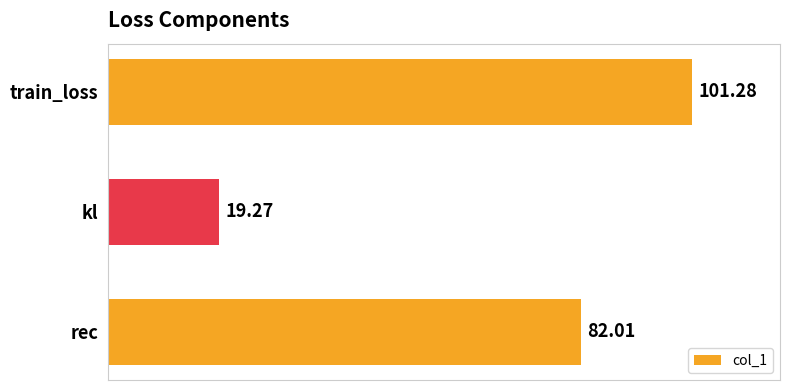

What is the average value?

67.5